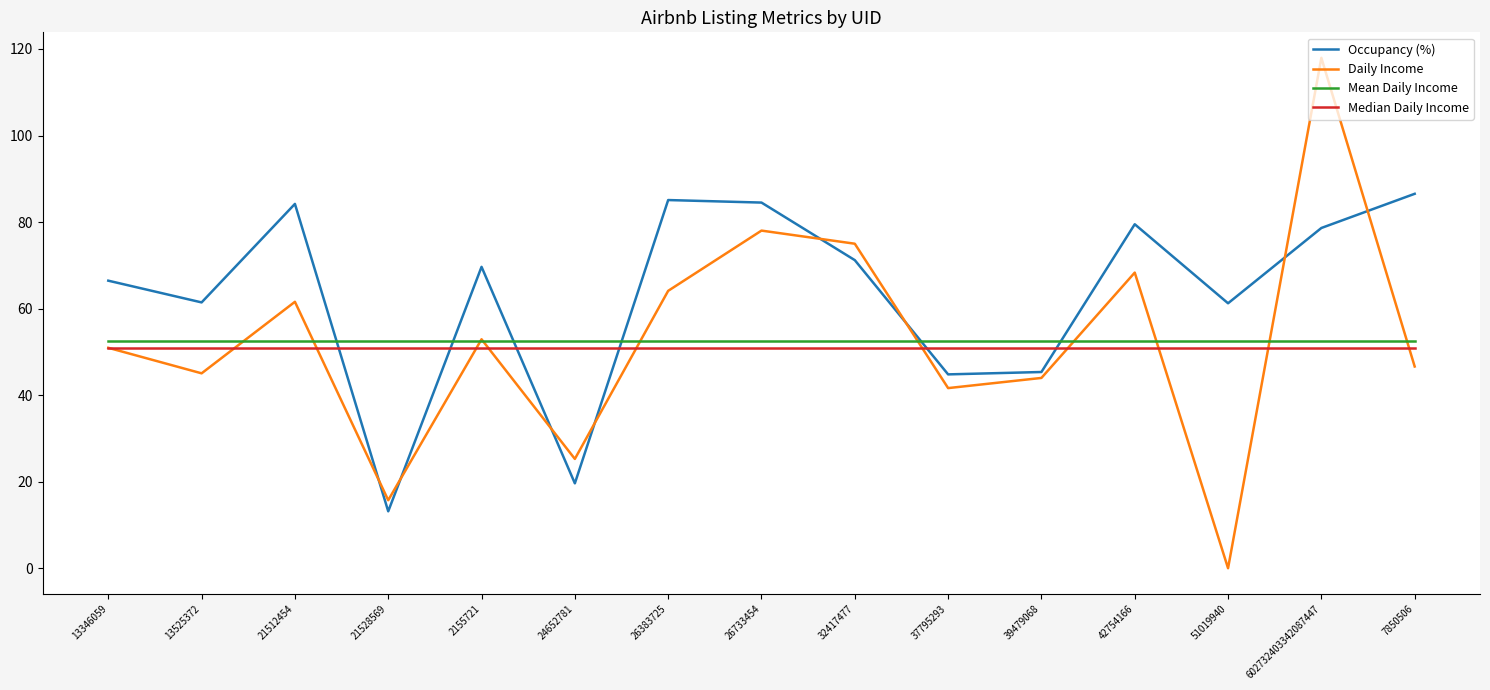

What is the greatest value displayed?

117.9